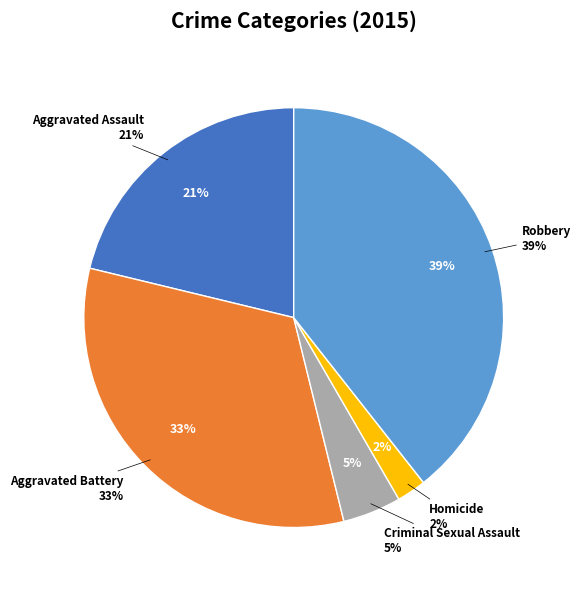

To the nearest percent, what portion does Criminal Sexual Assault represent?

5%